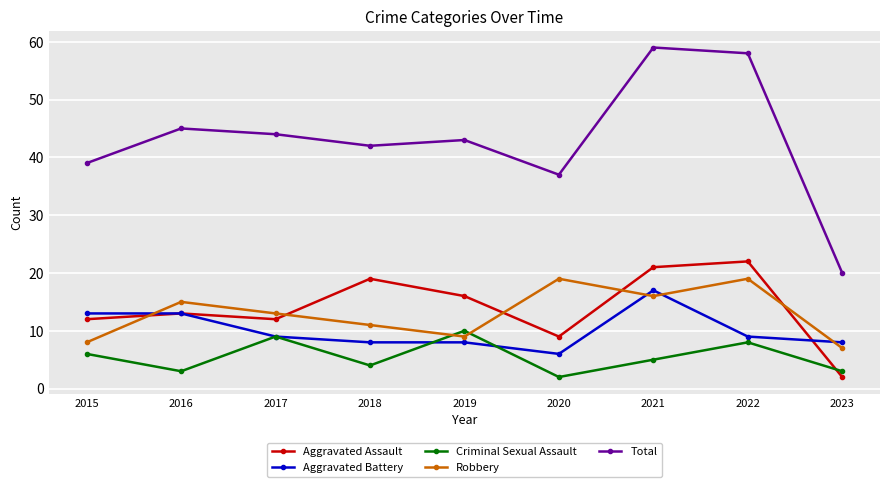

Is it true that Total equals 59 at 2021?

True